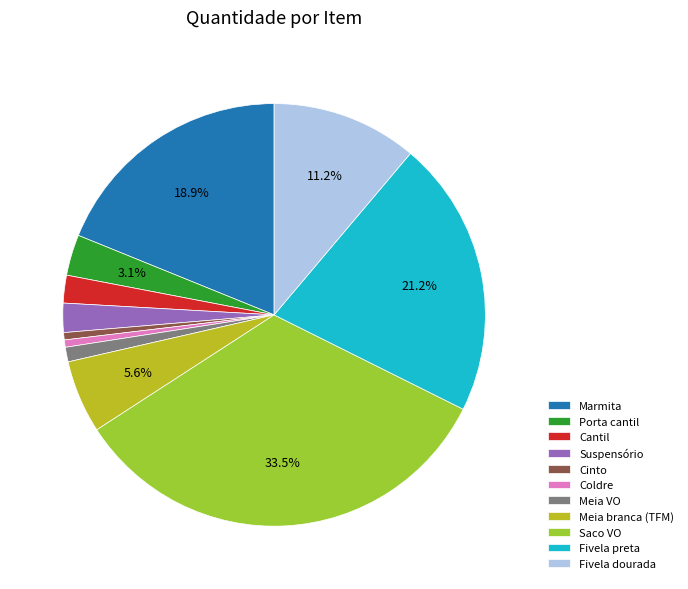

Which category has the biggest portion of the pie?

Saco VO